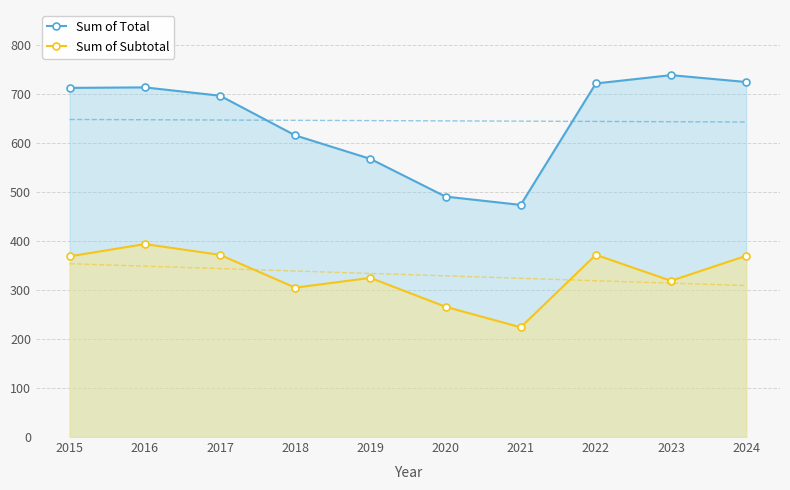

In Sum of Total, how many points are lower than both neighbors (excluding endpoints)?

1